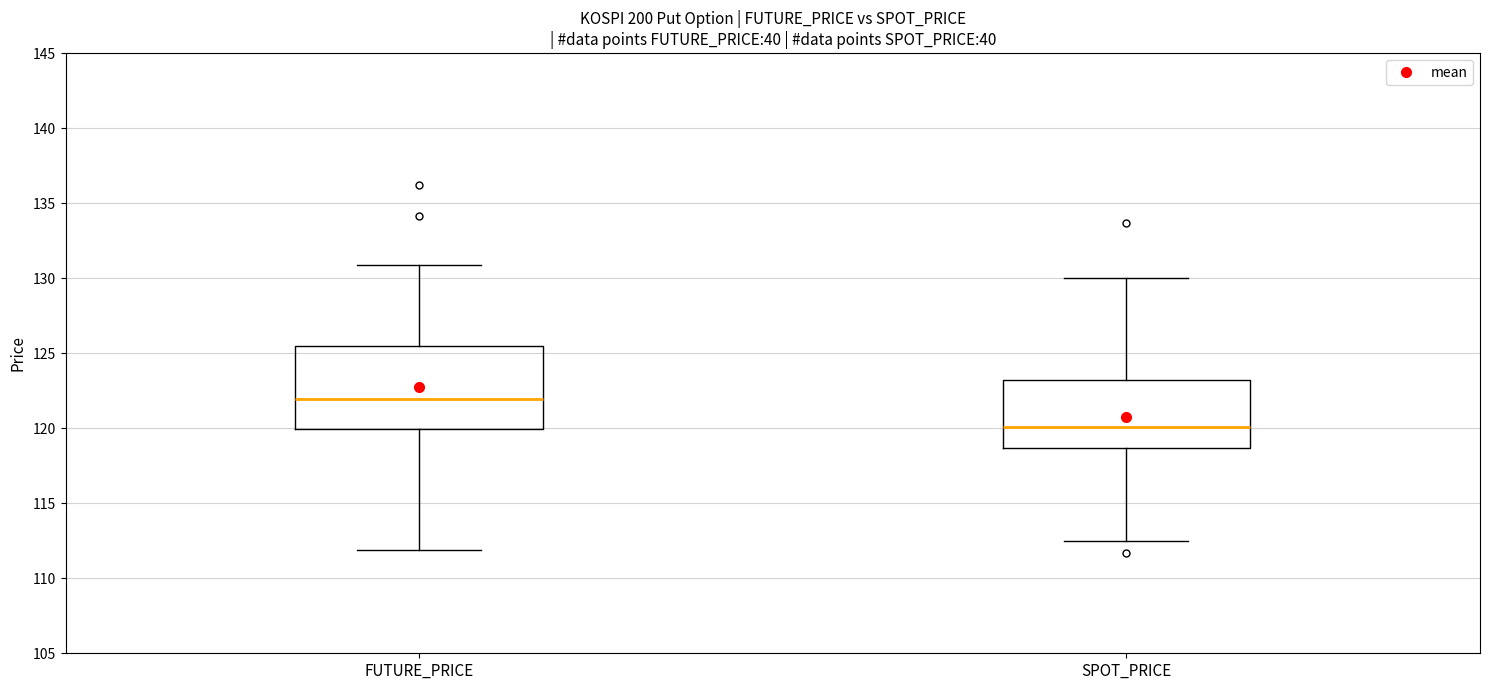

Which box's median line is the lowest?

SPOT_PRICE